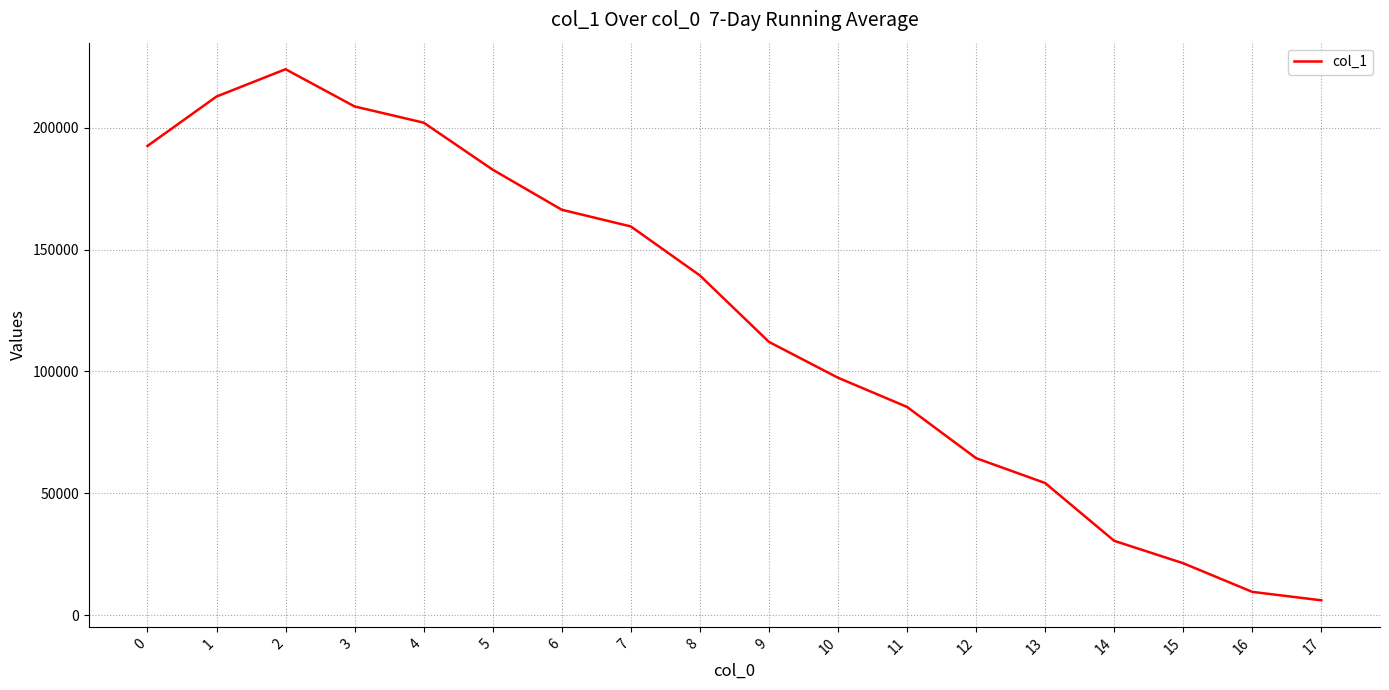

The value at 1 is 212842. True or false?

True